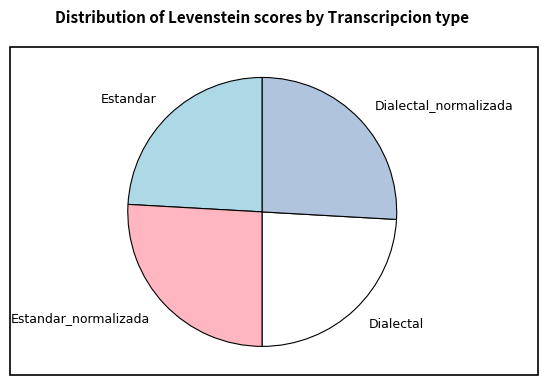

The Estandar slice represents 24% of the pie. True or false?

True